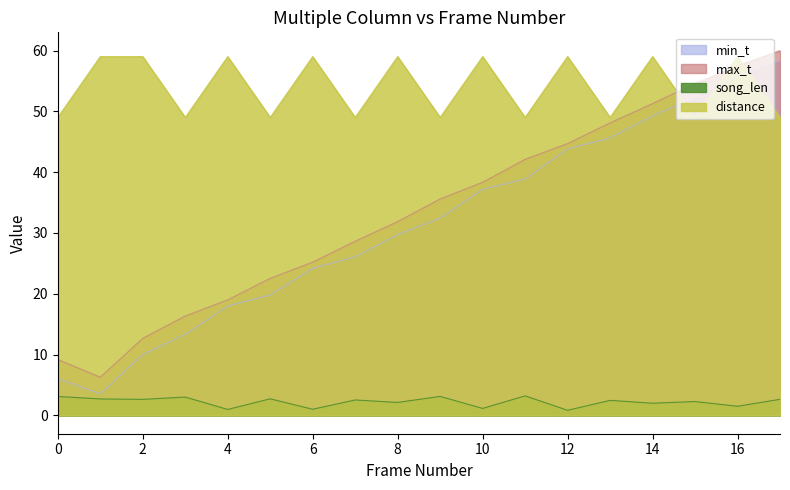

What is the approximate value of distance at 15?

49.0